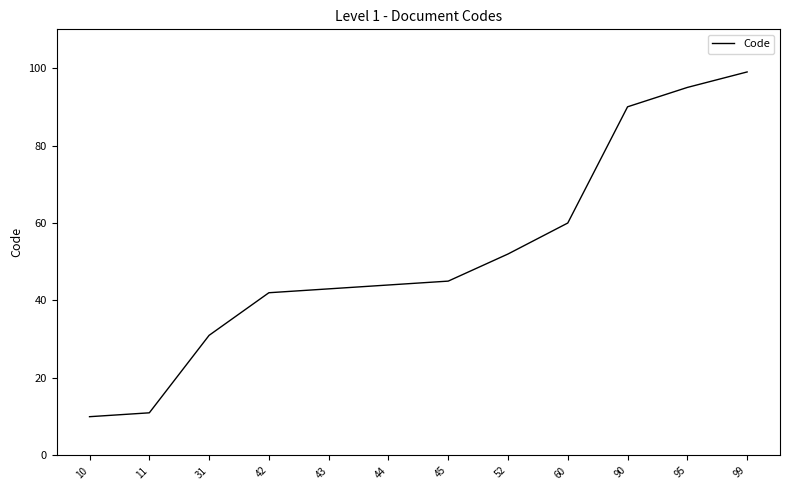

What is the greatest value displayed?

99